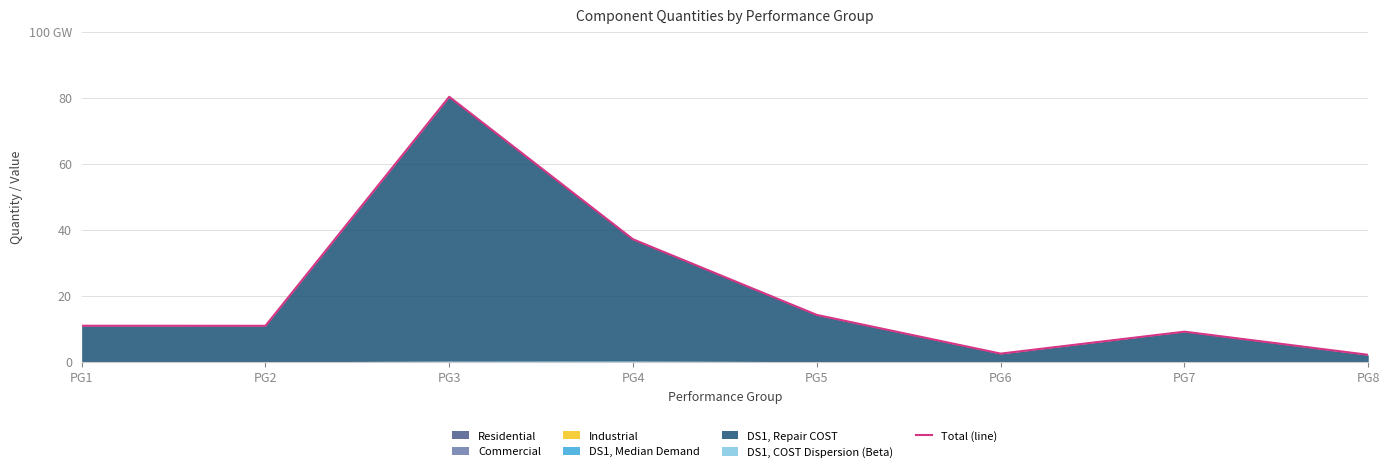

True or false: there are more than 0 points higher than both neighbors.

True